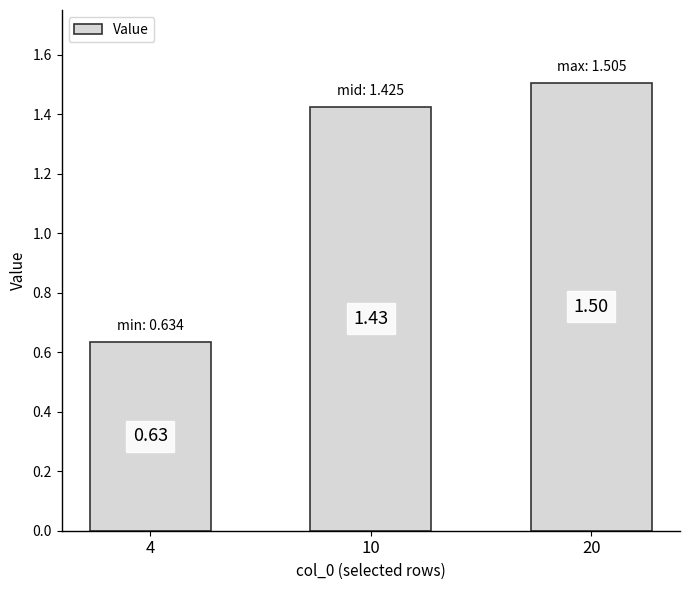

What is the greatest value displayed?

1.5